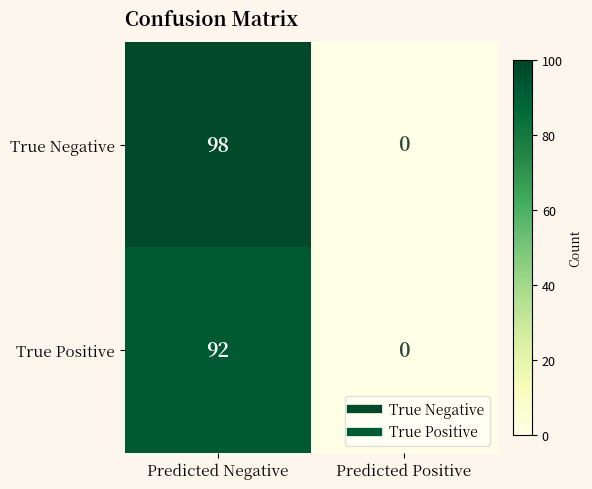

How many categories are shown in the chart?

2